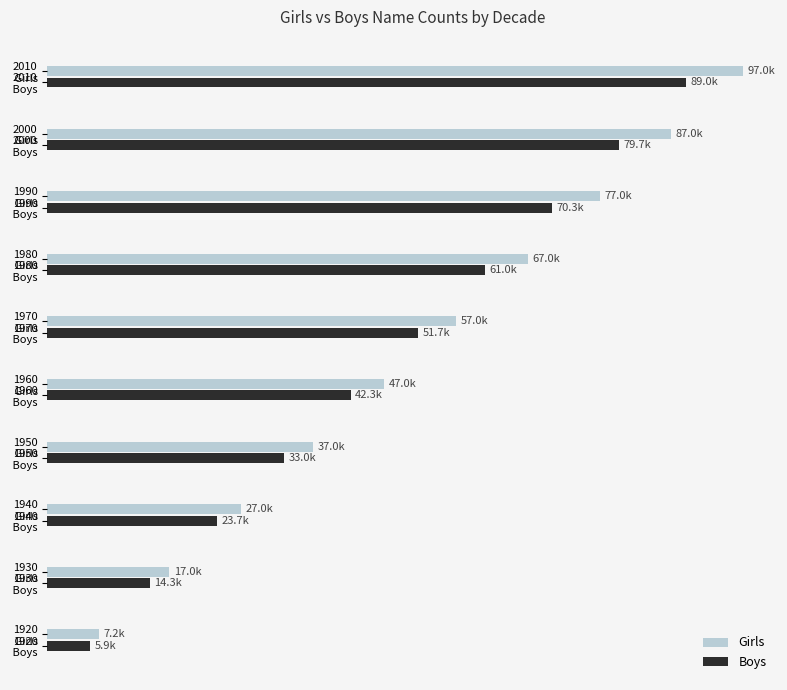

At which category is the sum across all series the highest?

2010
 Boys